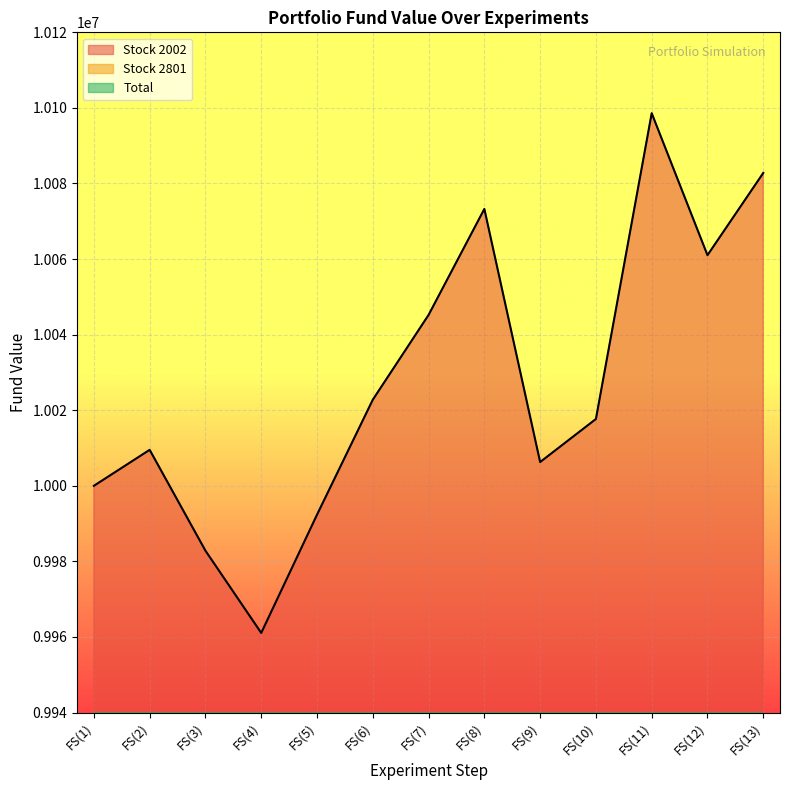

At which label does Stock 2002 first exceed 3325683?

FS(1)